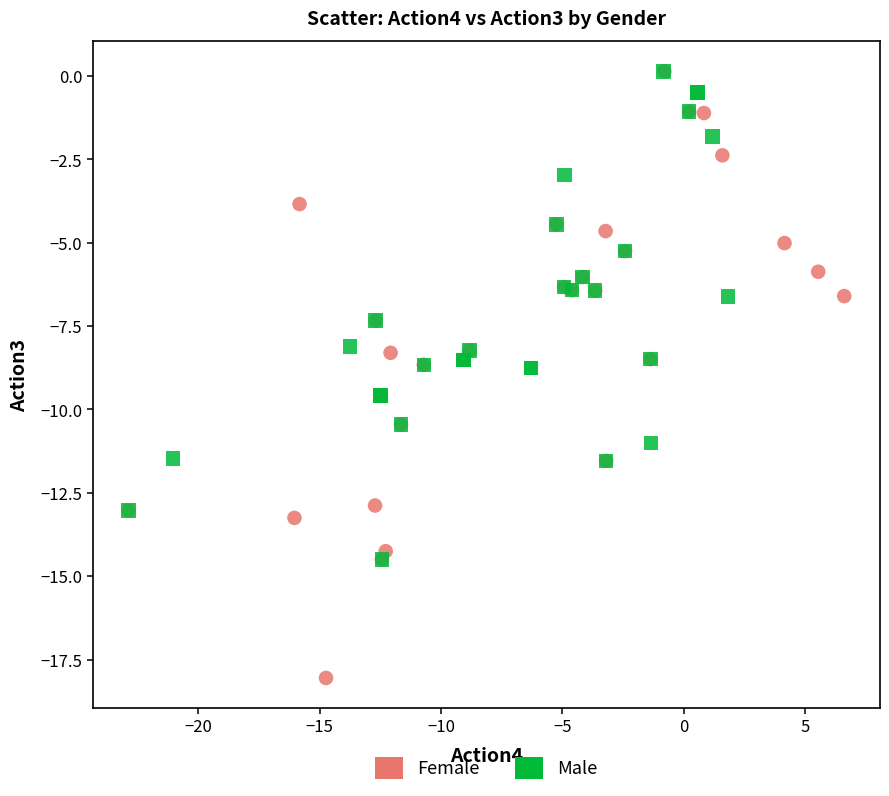

Which series reaches the minimum Y coordinate?

Female